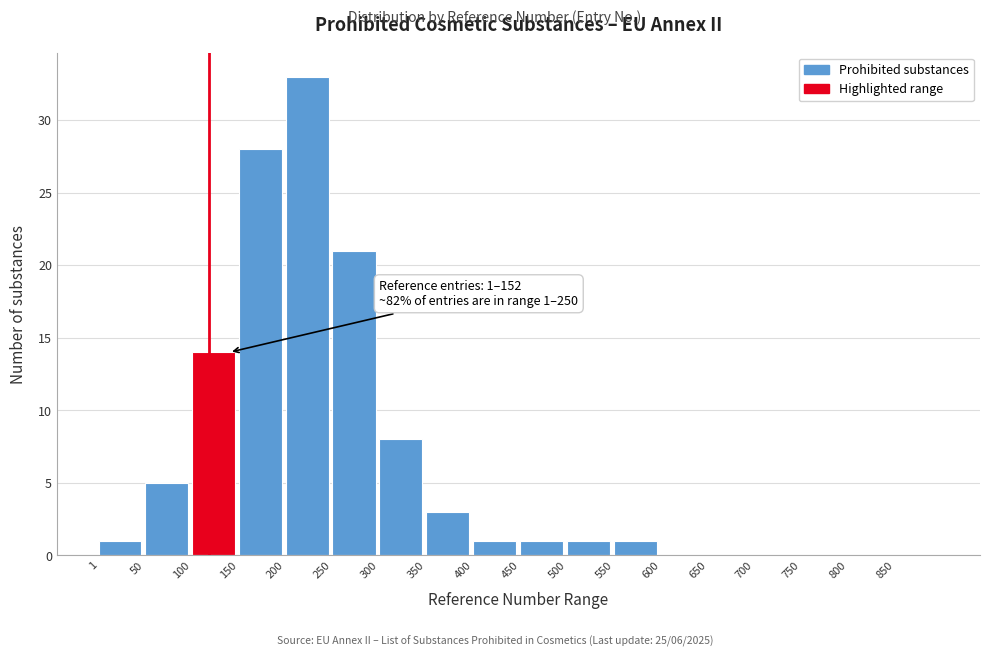

Reading right to left, transcribe all the data shown in this chart.

850=0	800=0	750=0	700=0	650=0	600=0	550=1	500=1	450=1	400=1	350=3	300=8	250=21	200=33	150=28	100=14	50=5	1=1